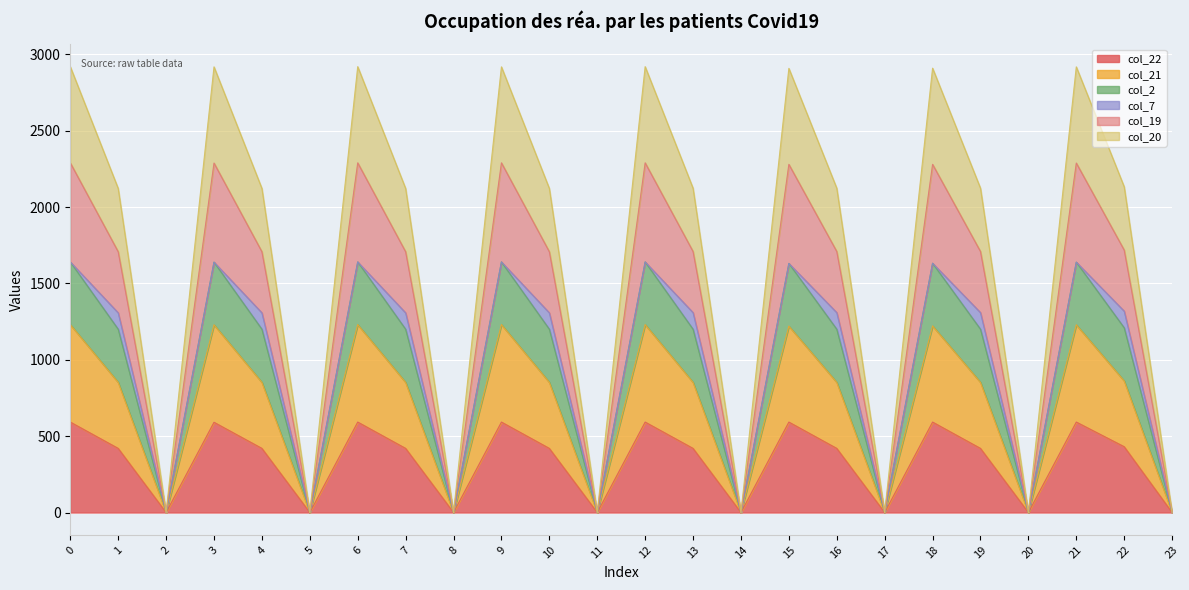

Does the chart display data point markers on the line(s)?

No